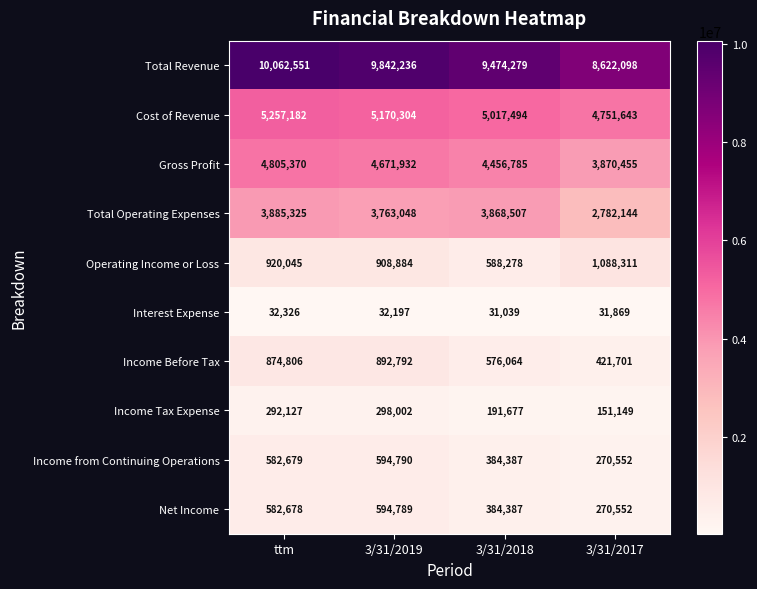

True or false: Income Before Tax has a value of 576064 at 3/31/2018.

True